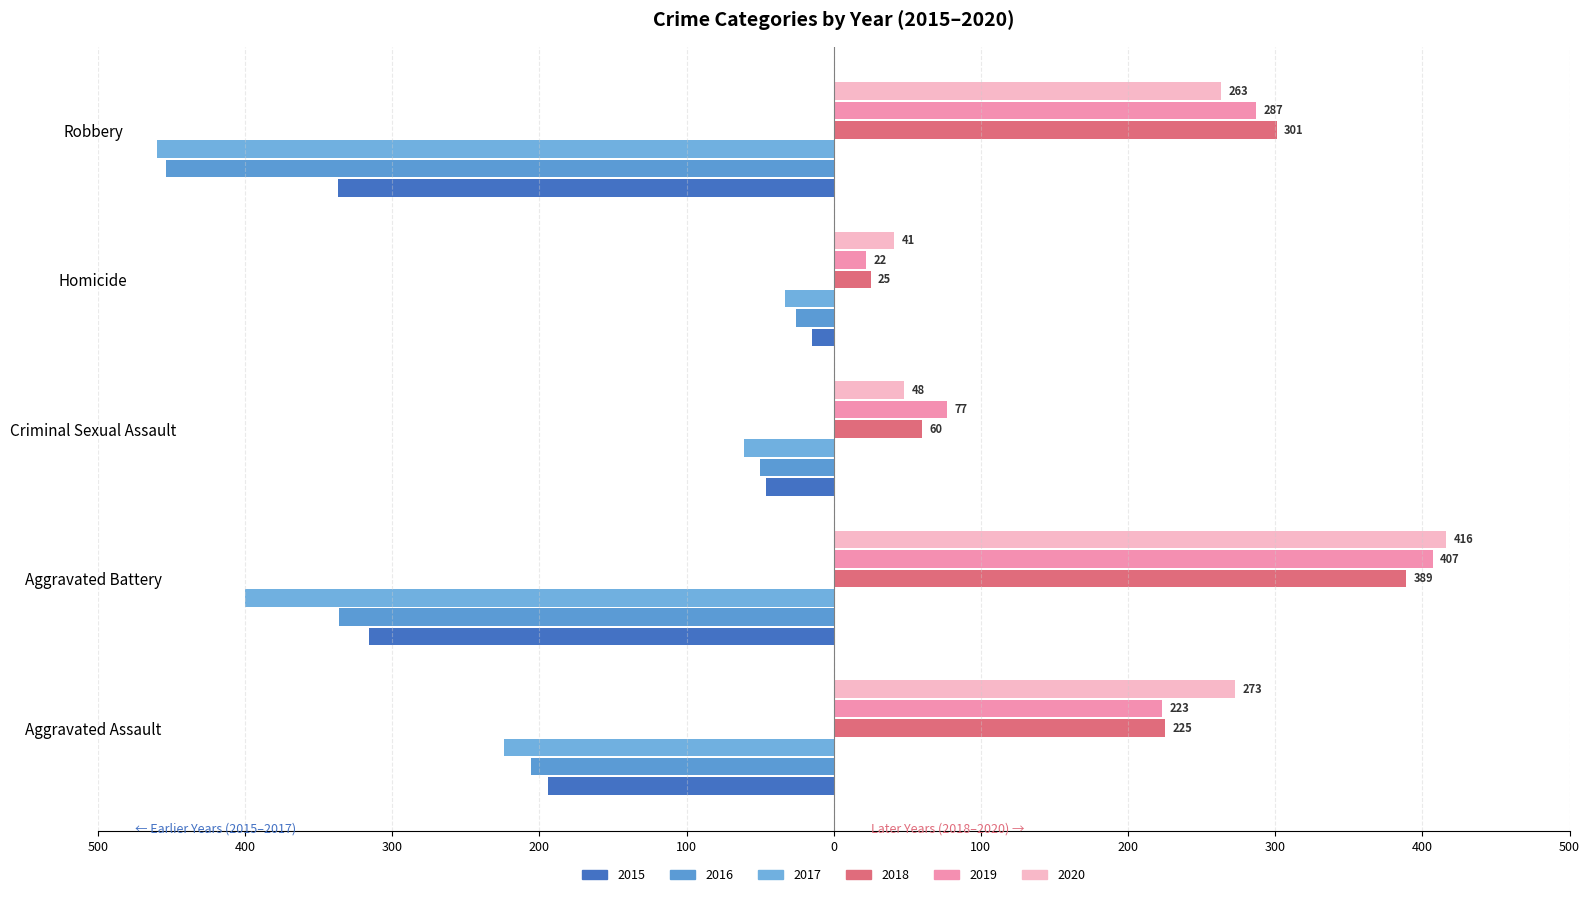

Rank the series at Criminal Sexual Assault from highest to lowest value.

2019, 2018, 2020, 2015, 2016, 2017